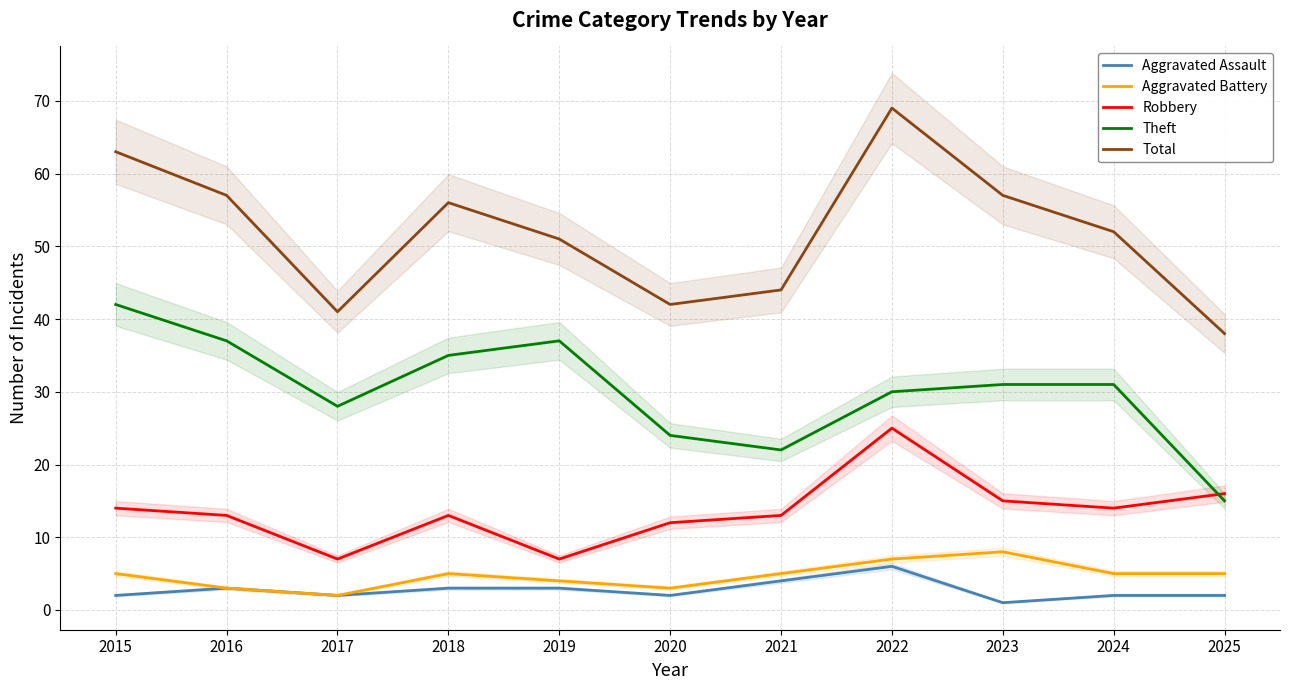

Reading left to right, what are all the values shown in this chart?

Aggravated Assault: 2	3	2	3	3	2	4	6	1	2	2
Aggravated Battery: 5	3	2	5	4	3	5	7	8	5	5
Robbery: 14	13	7	13	7	12	13	25	15	14	16
Theft: 42	37	28	35	37	24	22	30	31	31	15
Total: 63	57	41	56	51	42	44	69	57	52	38